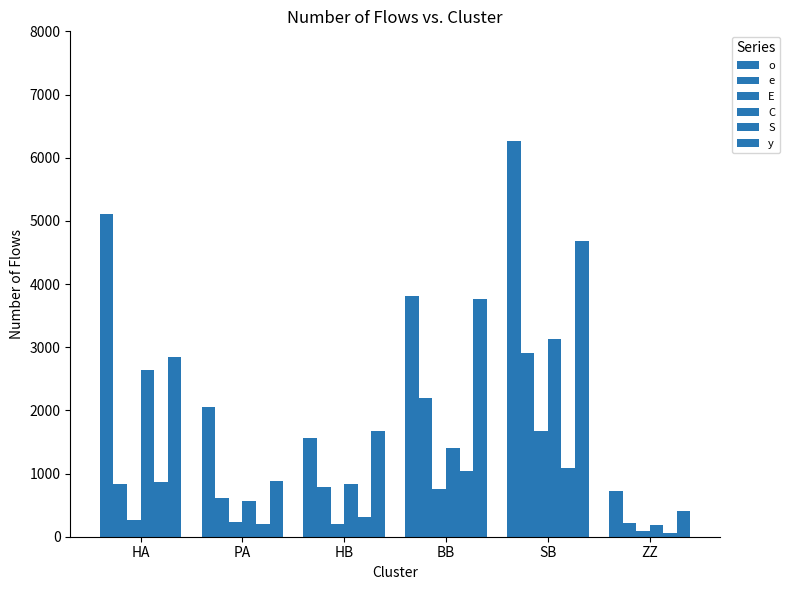

How many data points in C are less than 1400?

3